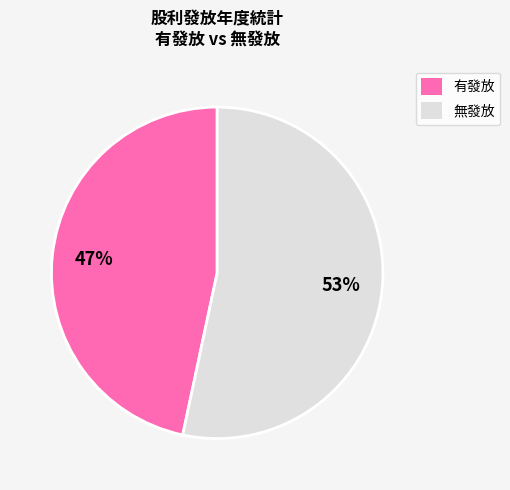

To the nearest percent, what is the average slice percentage?

50%